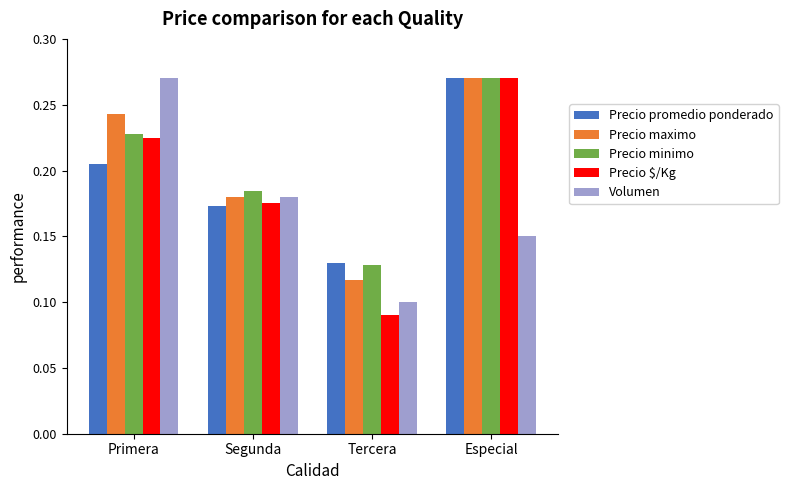

How many bars are there in each group?

5